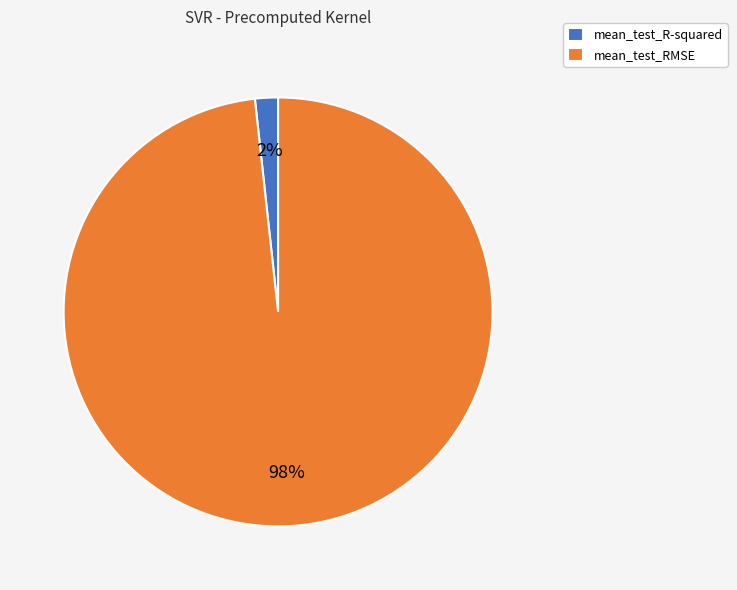

The mean_test_R-squared slice represents 2% of the pie. True or false?

True